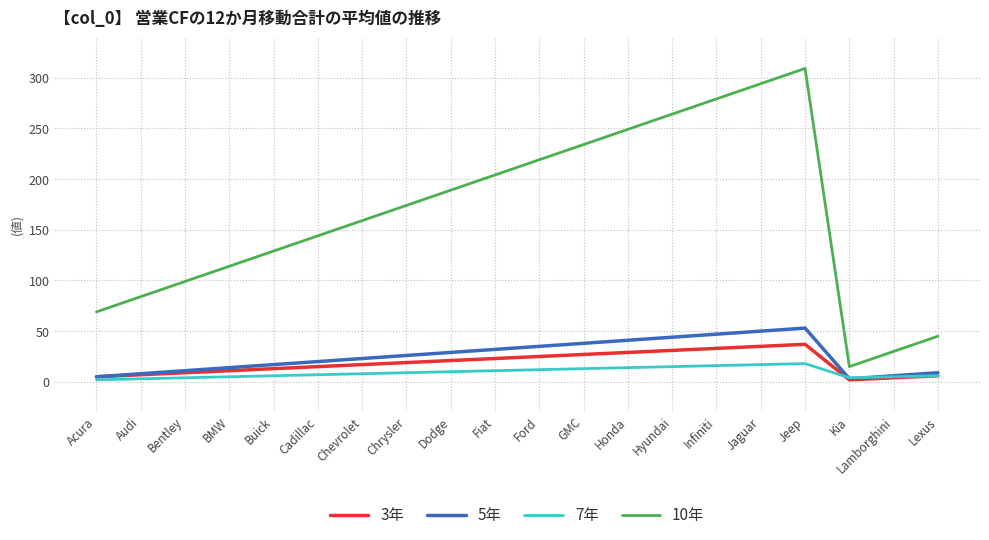

In 3年, how many points are lower than both neighbors (excluding endpoints)?

1